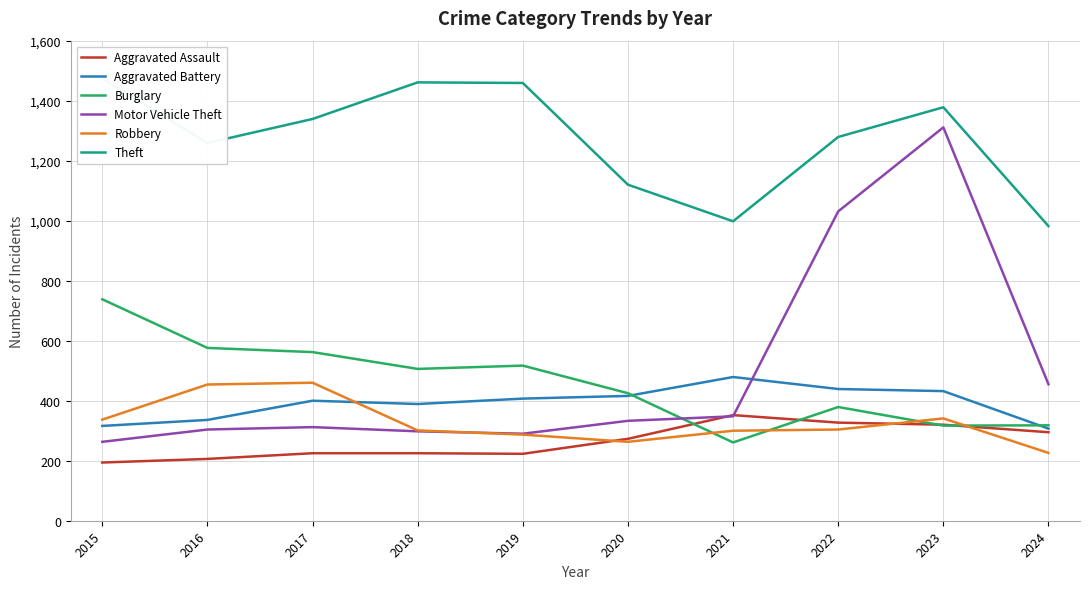

At 2016, list the series in order from smallest to largest.

Aggravated Assault, Motor Vehicle Theft, Aggravated Battery, Robbery, Burglary, Theft